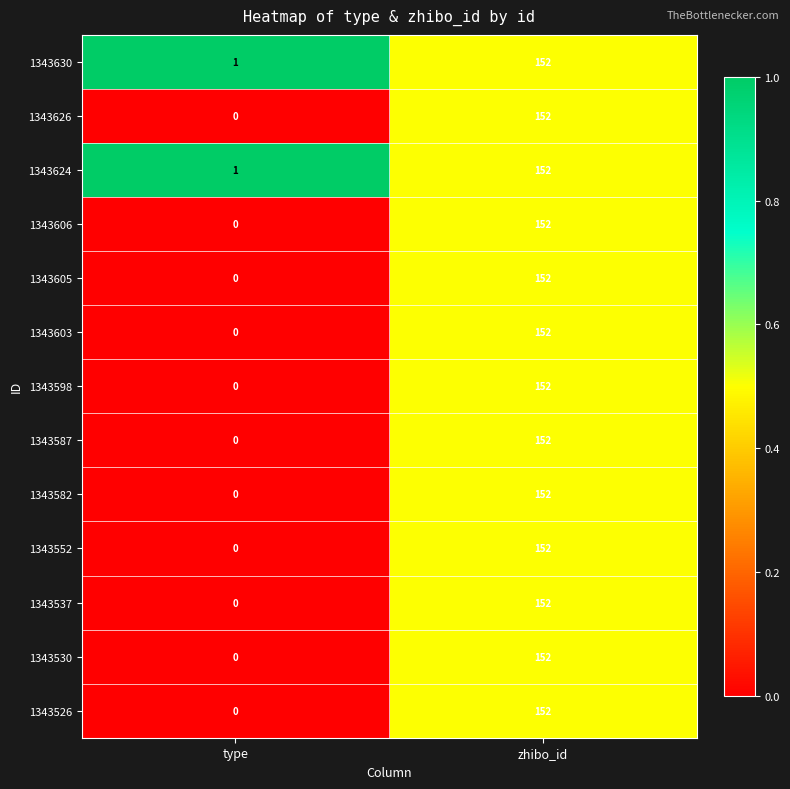

Is it true that 1343605 equals -66 at type?

False